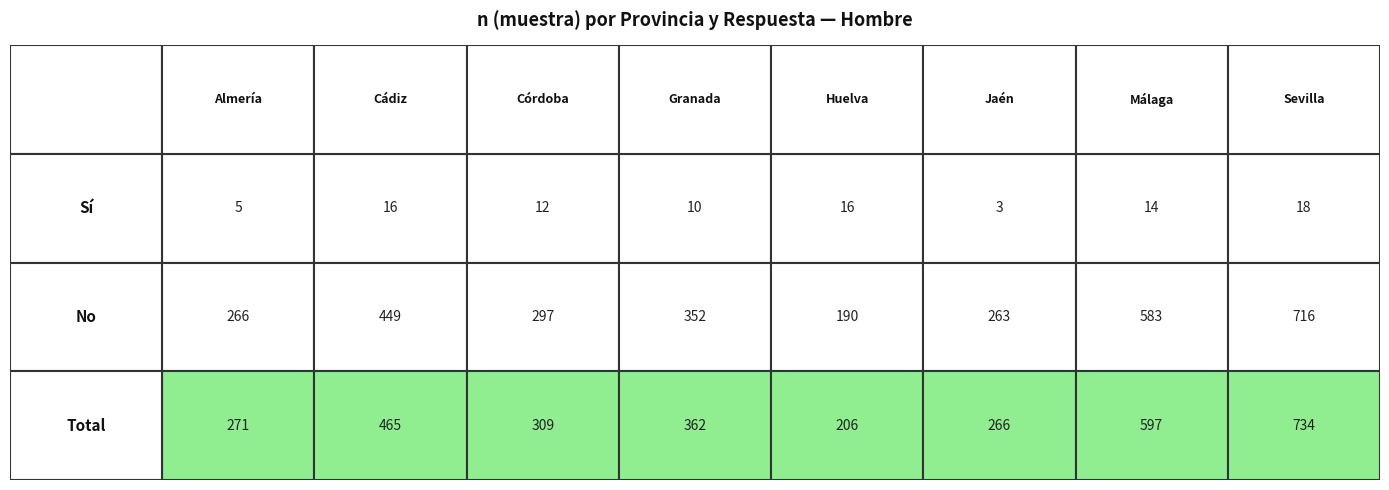

True or false: Cádiz has a value of 16 at Sí.

True